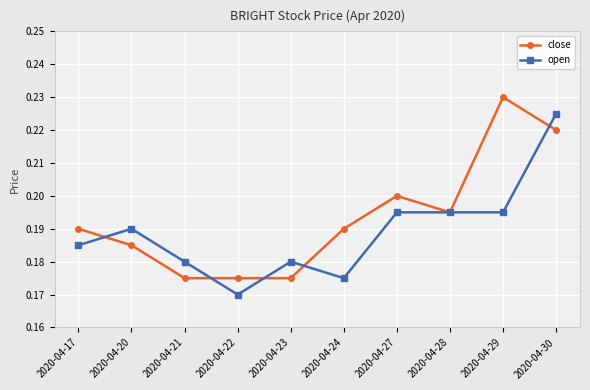

True or false: open has more than 0 points higher than both neighbors.

True